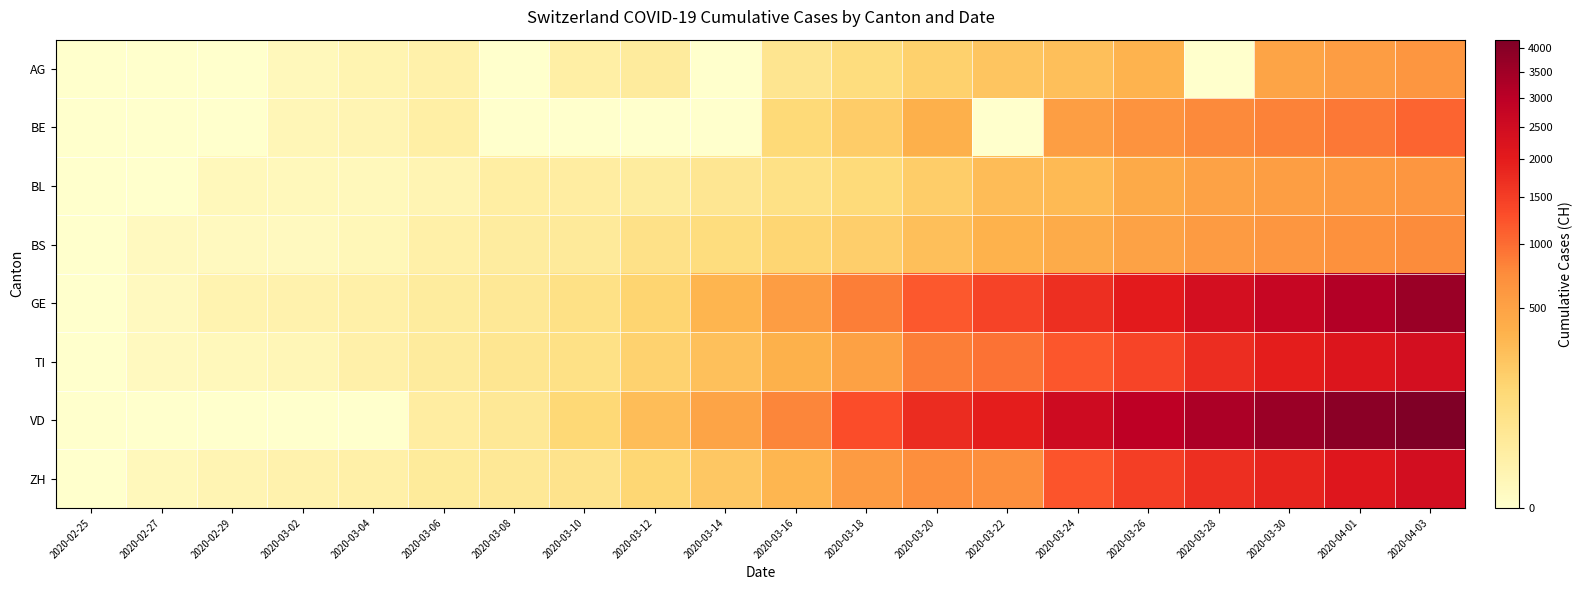

Between 2020-03-28 and 2020-02-29, which is larger?

2020-03-28